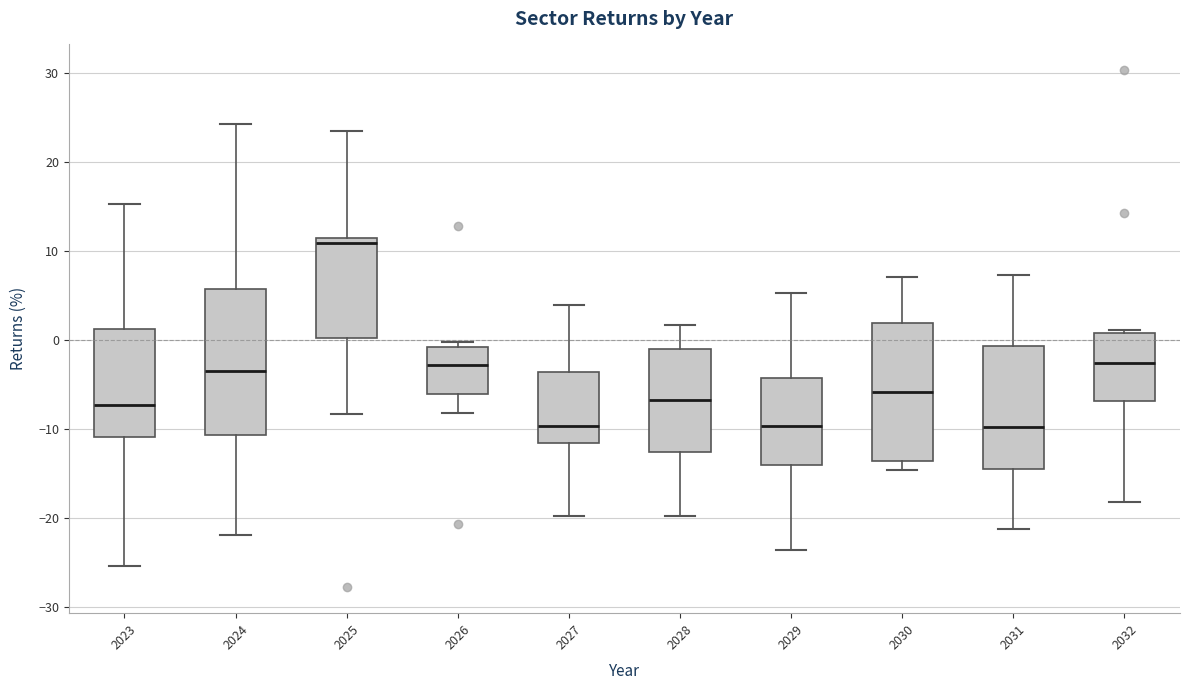

Which box has the highest median line?

2025